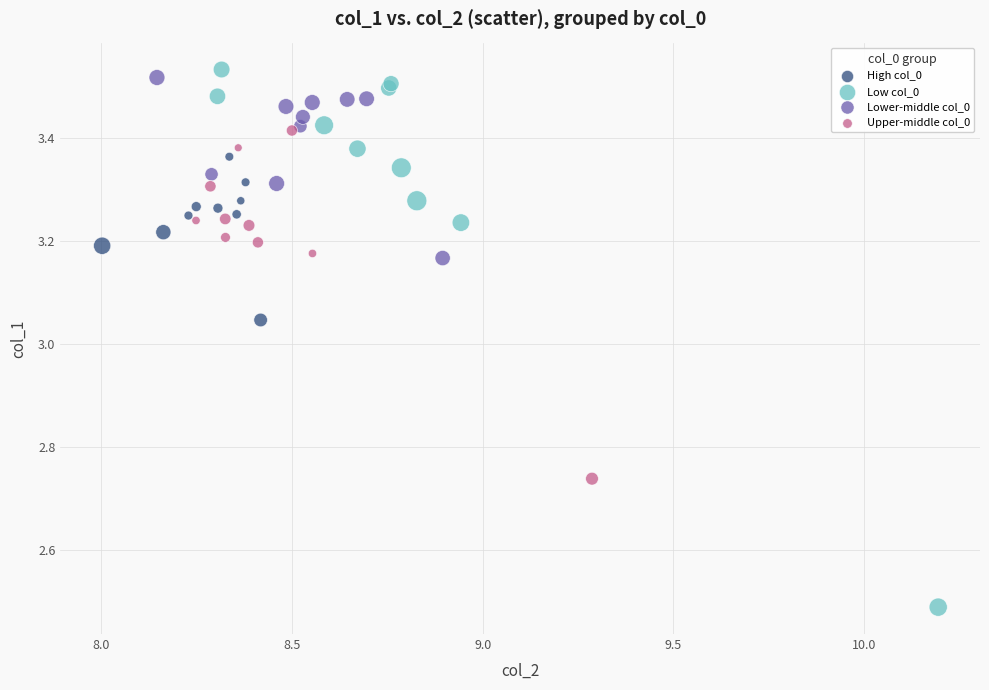

Which series has the largest Y range (max minus min)?

Low col_0